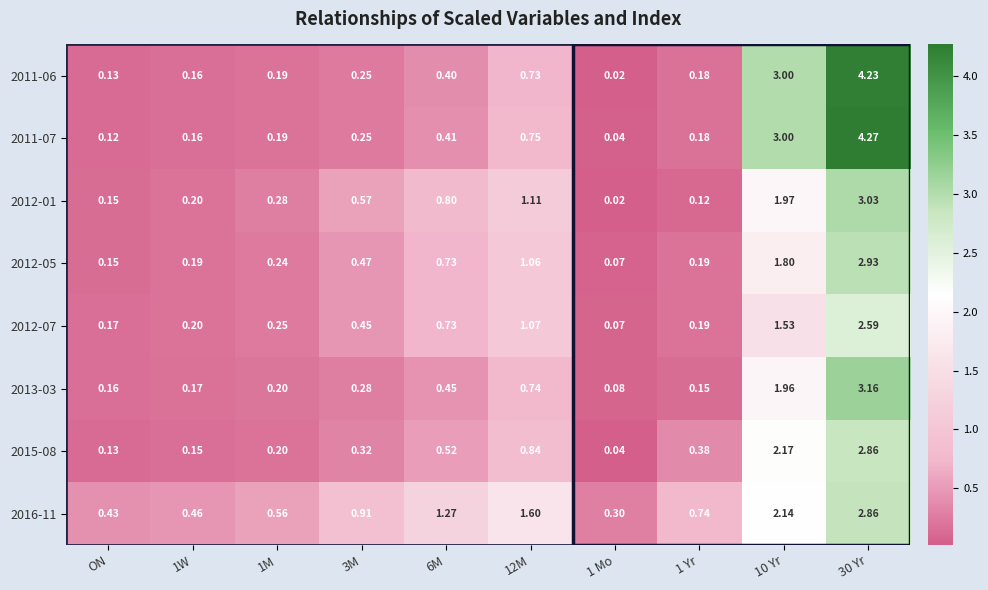

Which series has the largest range (max minus min)?

2011-07